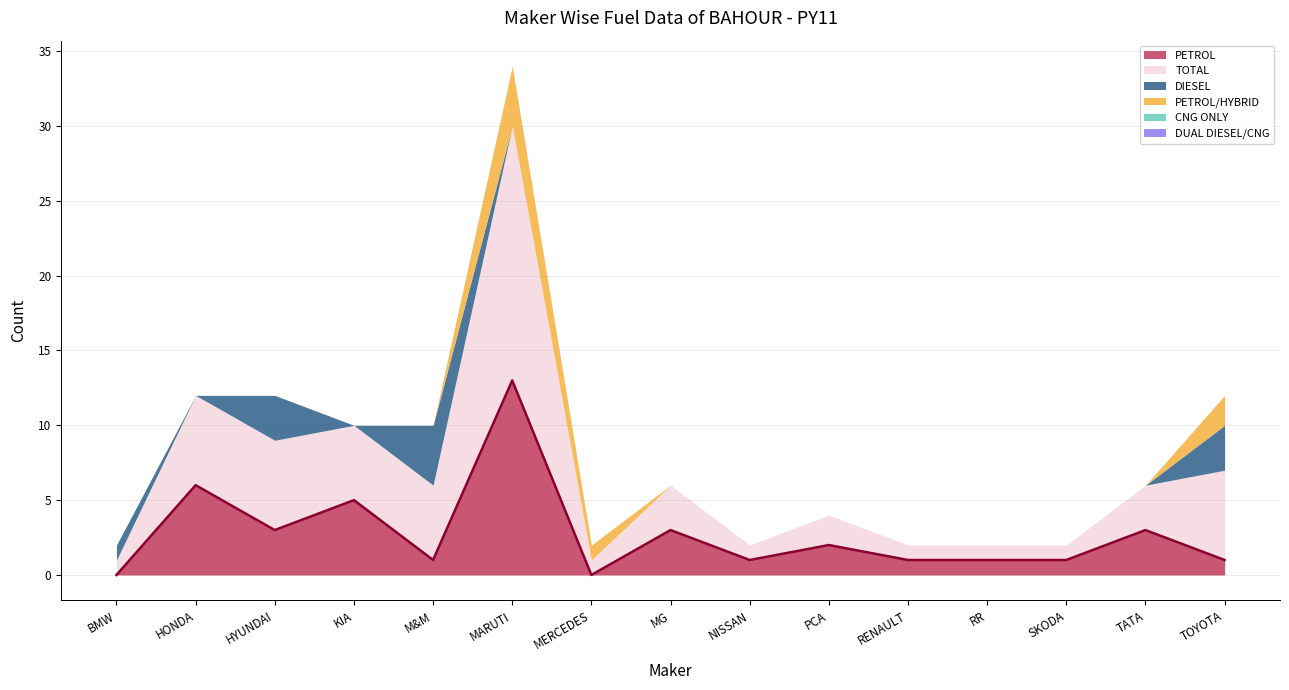

Reading left to right, transcribe all the data shown in this chart.

PETROL: 0	6	3	5	1	13	0	3	1	2	1	1	1	3	1
TOTAL: 1	6	6	5	5	17	1	3	1	2	1	1	1	3	6
DIESEL: 1	0	3	0	4	0	0	0	0	0	0	0	0	0	3
PETROL/HYBRID: 0	0	0	0	0	4	1	0	0	0	0	0	0	0	2
CNG ONLY: 0	0	0	0	0	0	0	0	0	0	0	0	0	0	0
DUAL DIESEL/CNG: 0	0	0	0	0	0	0	0	0	0	0	0	0	0	0